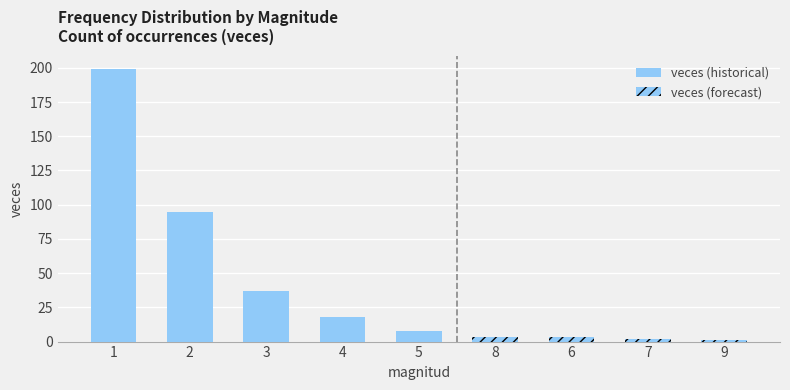

The value at 6 is 1. True or false?

False